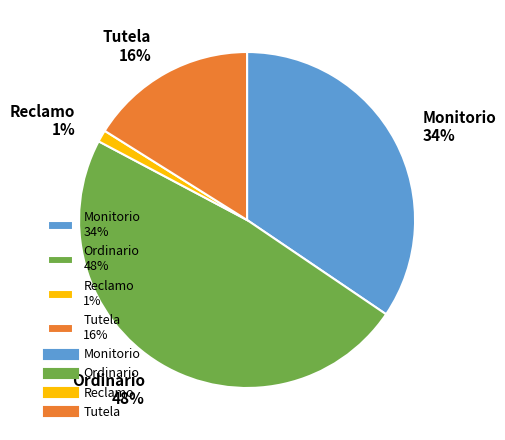

Approximately how many times larger is the value at Ordinario compared to Monitorio?

1.4